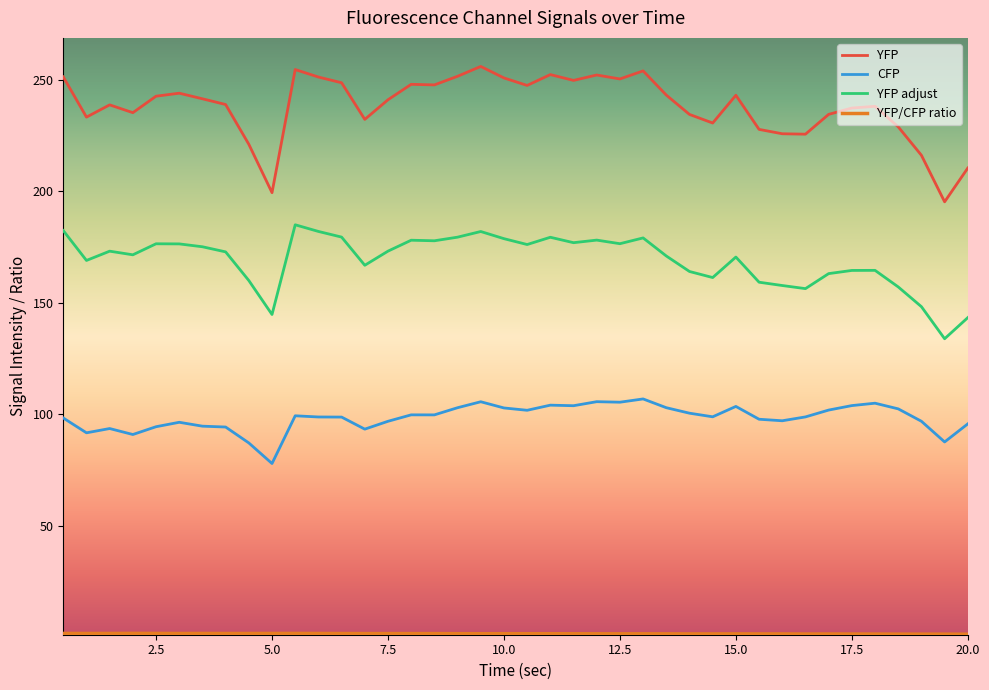

True or false: YFP and CFP cross at least once.

False